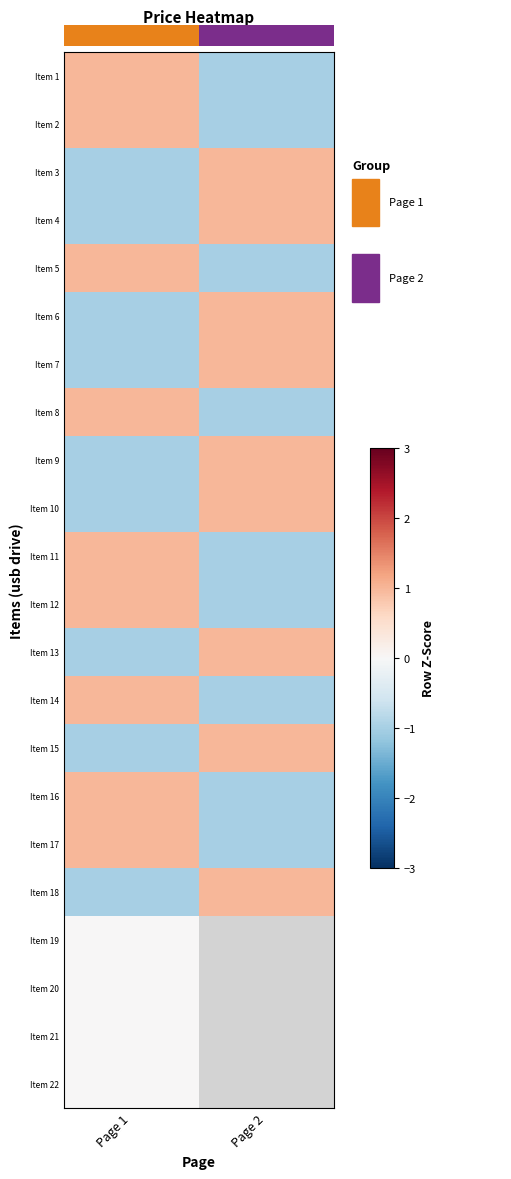

How many negative values does the Item 13 series have?

1